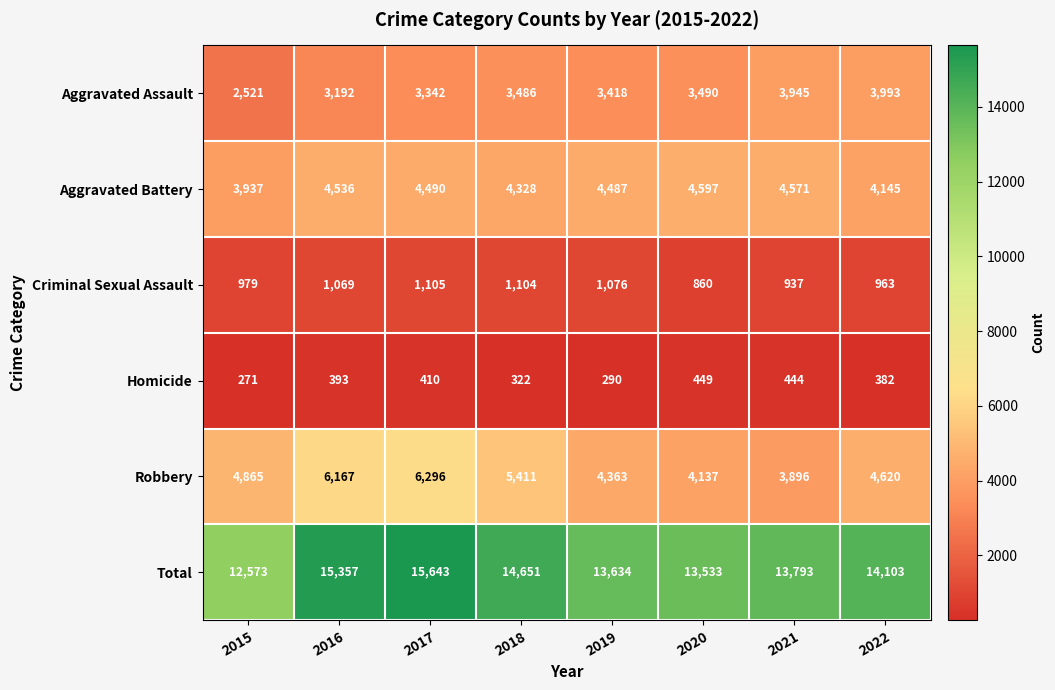

Count the number of data series in this chart.

6